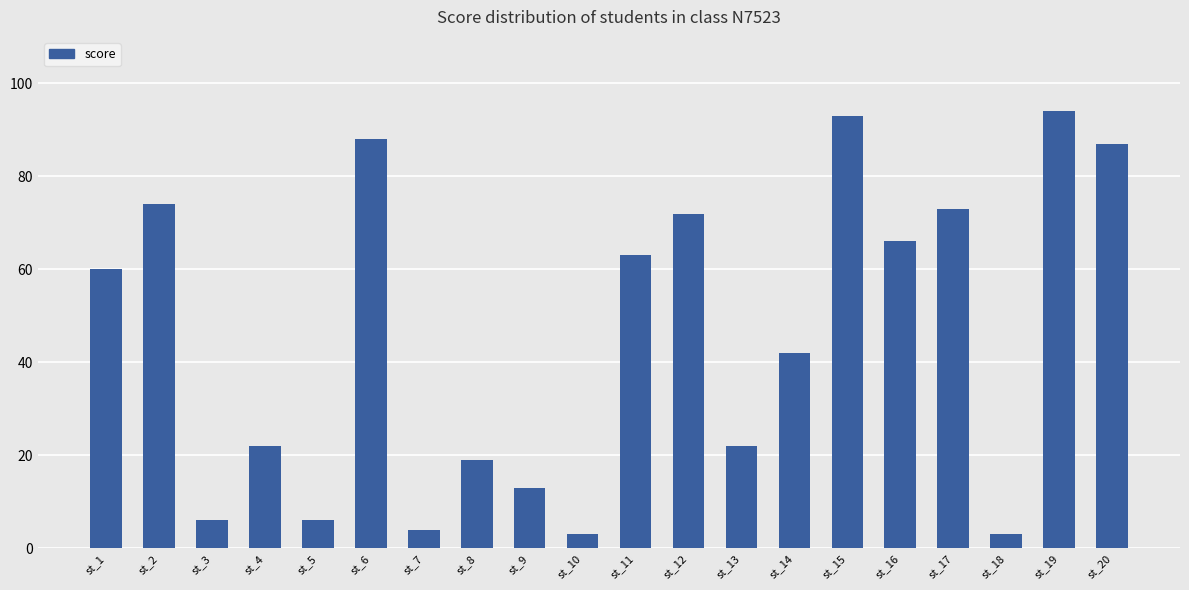

Where is the data nearest to the value 48?

st_14